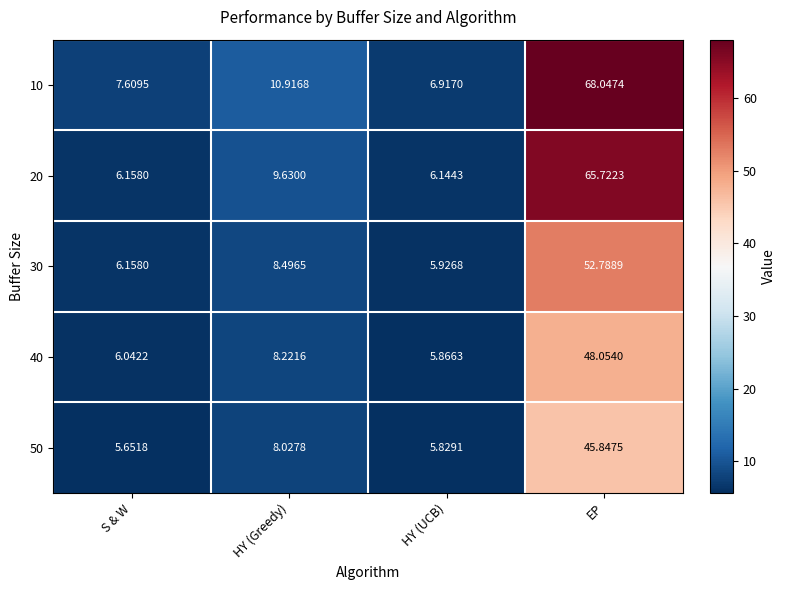

What is the spread (max minus min) of values at S & W?

2.0